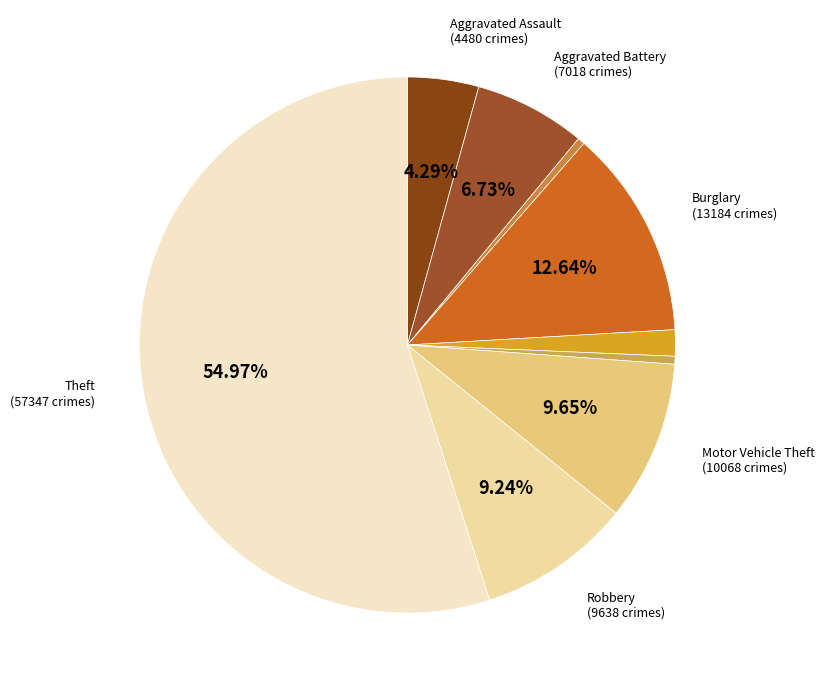

How many slices are in this pie chart?

9